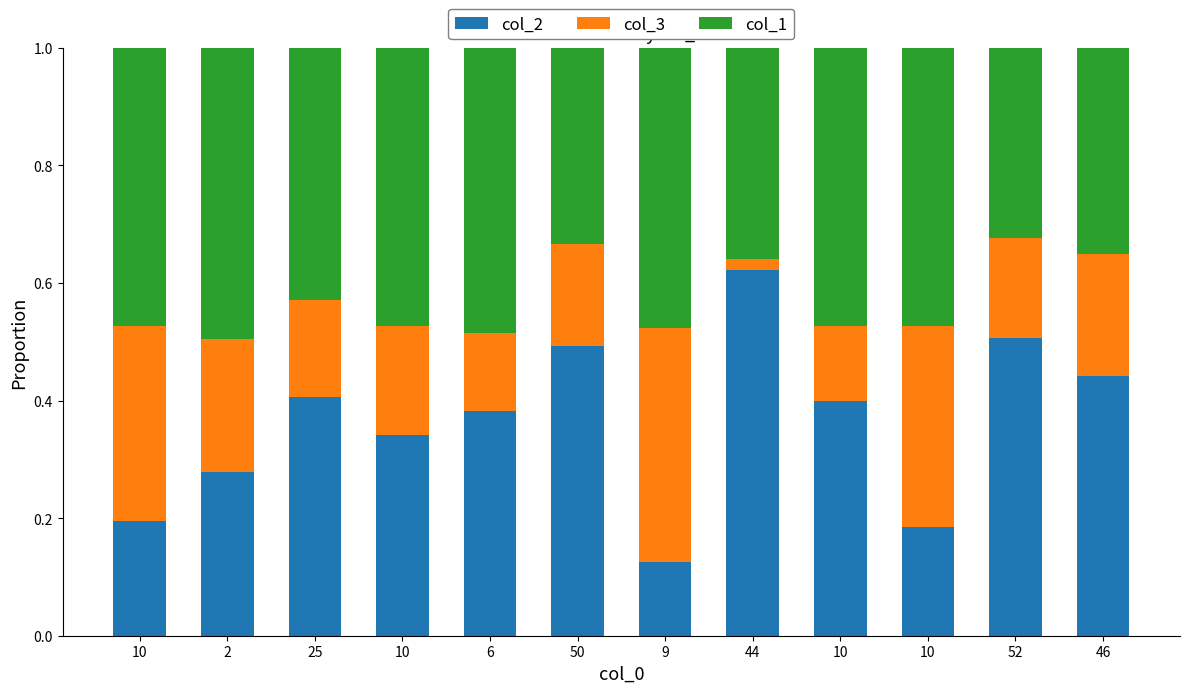

How many distinct data groups are displayed?

3